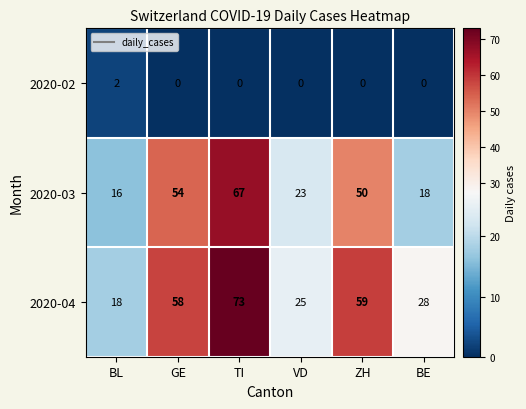

Between GE and VD, which series saw the biggest shift?

2020-04